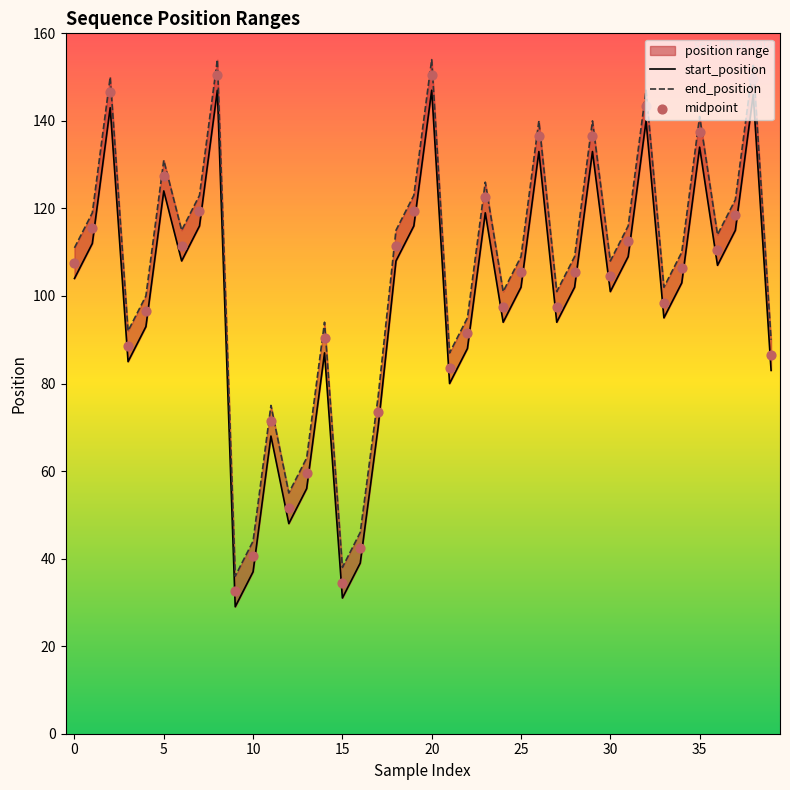

At how many categories does at least one series exceed 71?

34